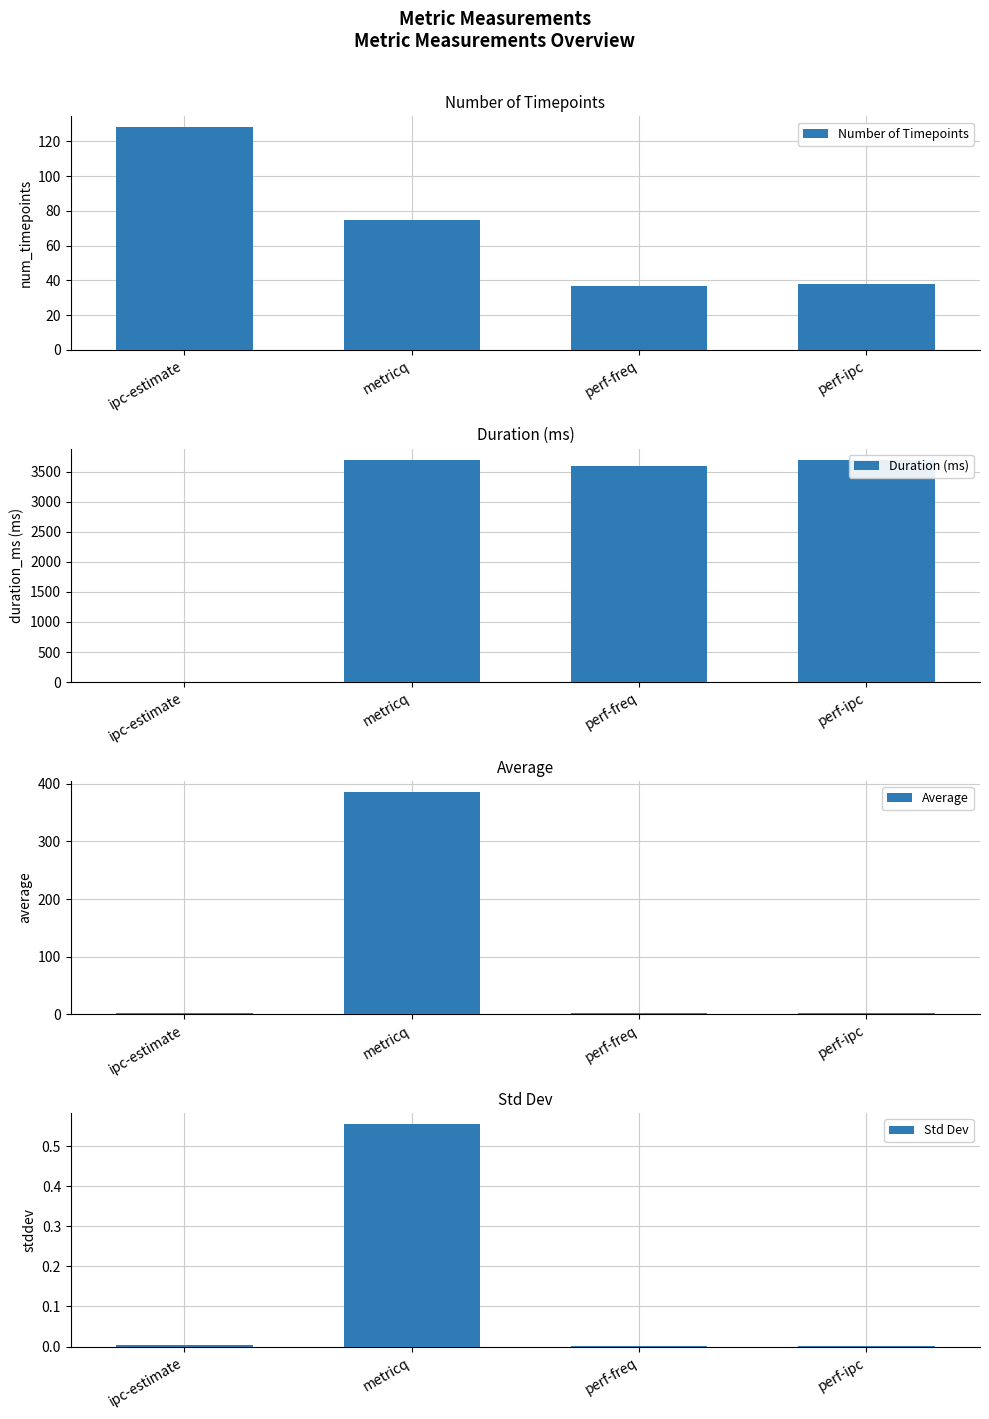

Count the number of data series in this chart.

4